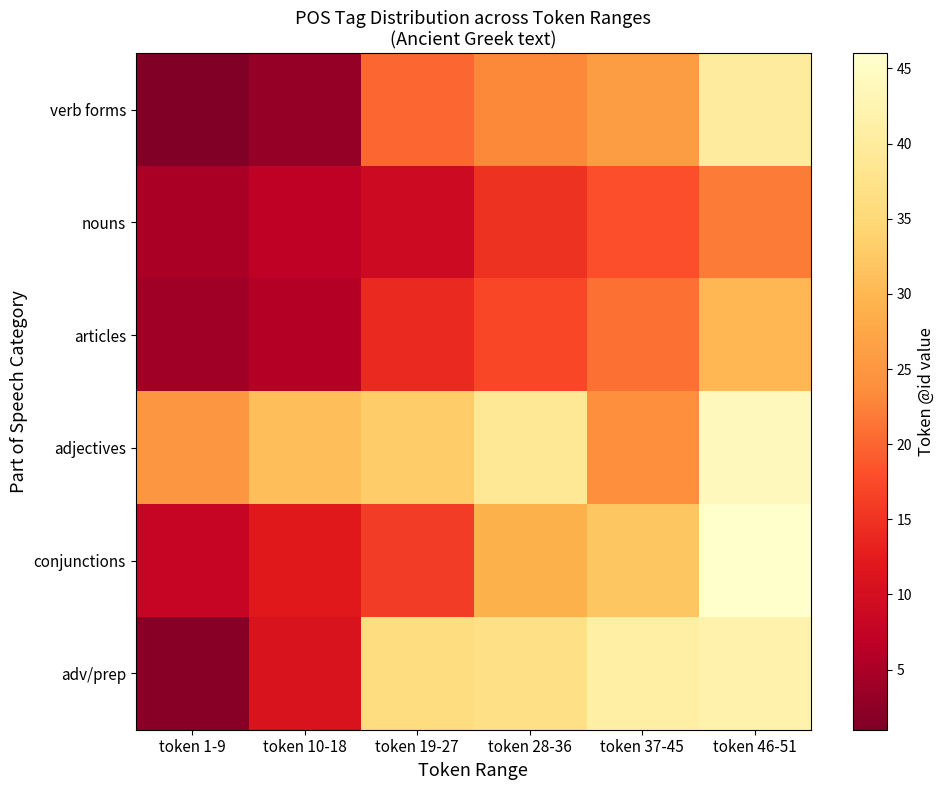

What is the difference between the highest and lowest values at token 37-45?

23